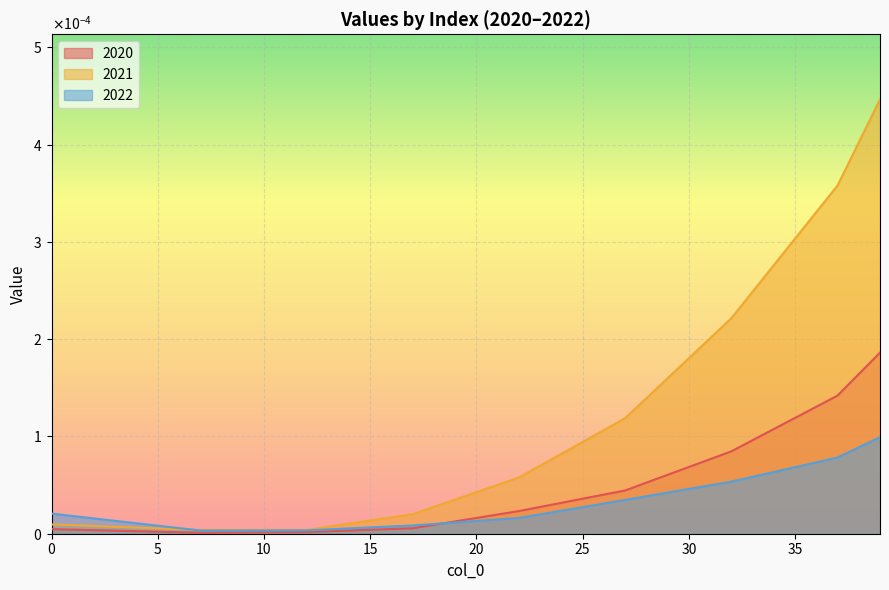

True or false: 2021 has a value of 0.0 at 25.

True